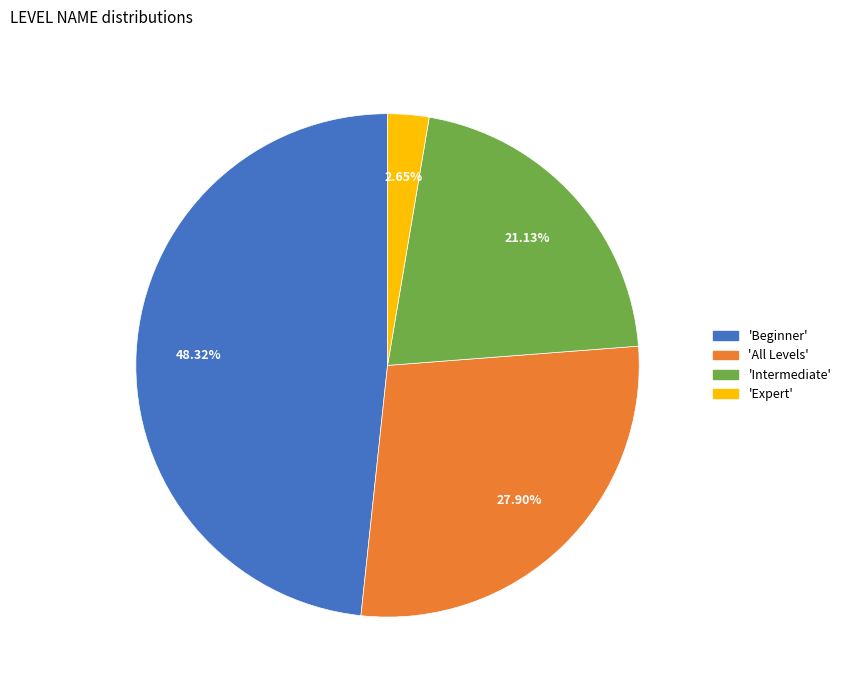

Does any single category account for the majority?

No